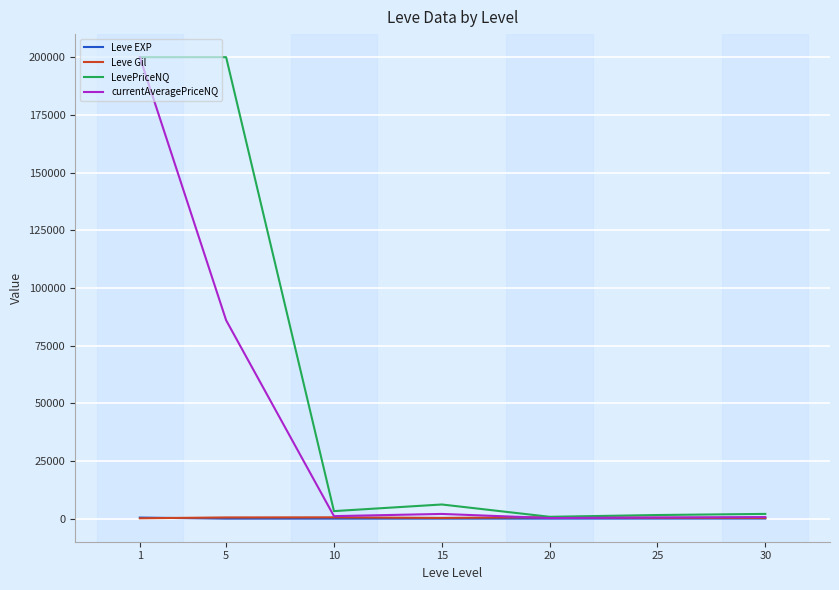

Is the value of currentAveragePriceNQ at 5 greater than the value of LevePriceNQ at 5?

No